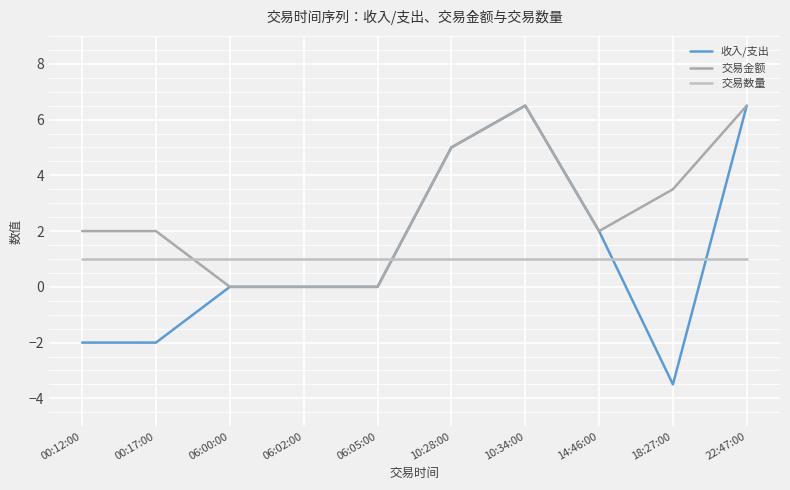

At which label does 交易金额 reach its peak?

10:34:00